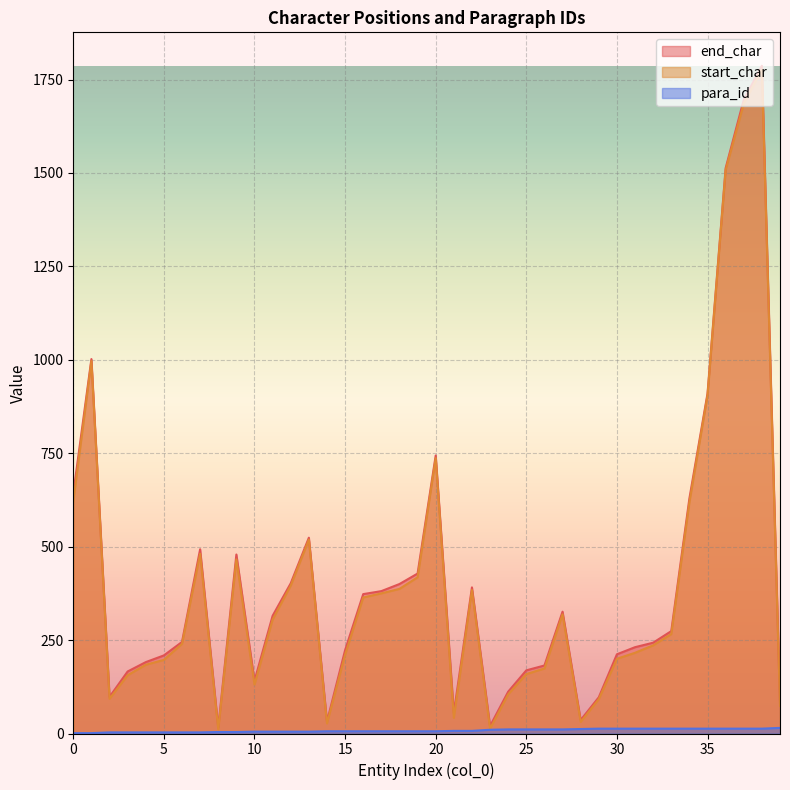

Where is start_char nearest to the value 894?

35